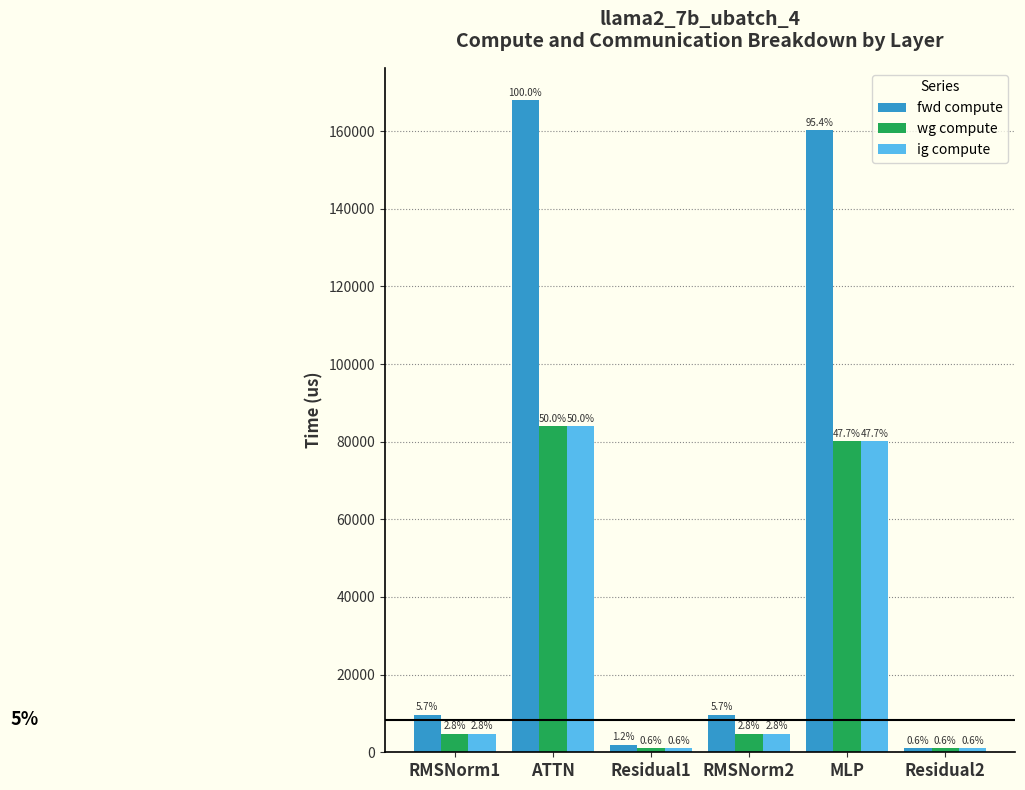

Reading left to right, extract all data points from this chart.

fwd compute: 9540.4	167908.1	1946.4	9540.4	160166.7	973.2
wg compute: 4770.2	83954.1	973.2	4770.2	80083.4	973.2
ig compute: 4770.2	83954.1	973.2	4770.2	80083.4	973.2